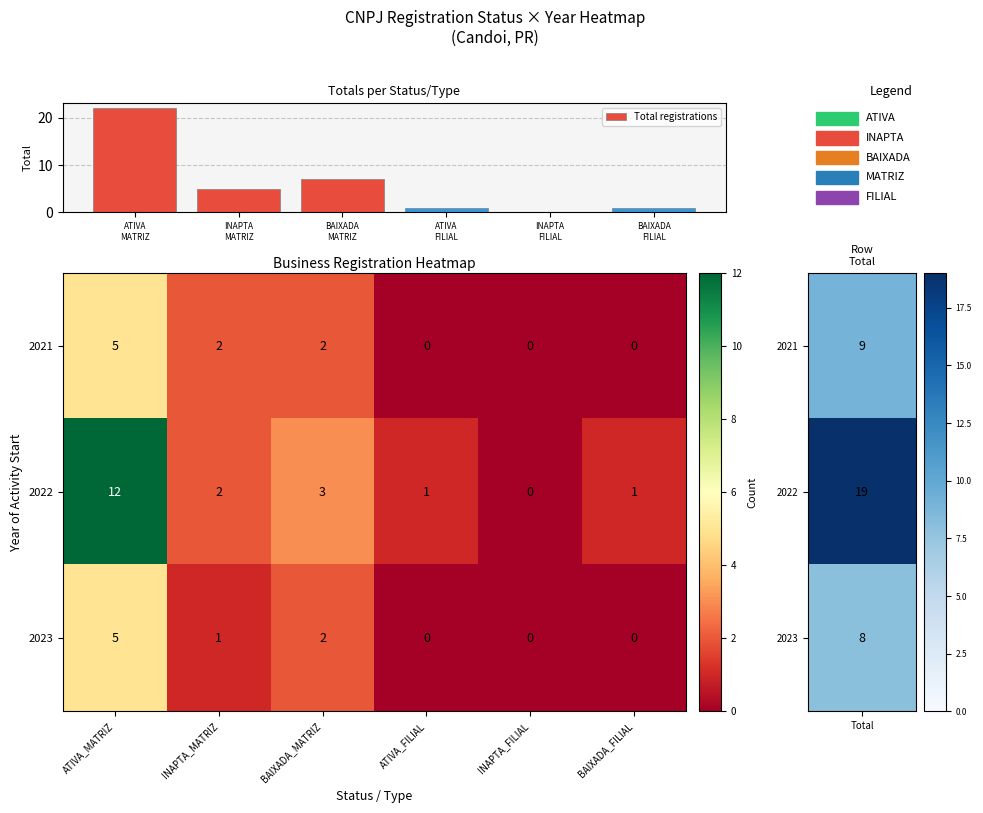

Reading left to right, list all the values displayed in this chart.

Total registrations: ATIVA
MATRIZ=22	INAPTA
MATRIZ=5	BAIXADA
MATRIZ=7	ATIVA
FILIAL=1	INAPTA
FILIAL=0	BAIXADA
FILIAL=1
2021: ATIVA_MATRIZ=5	INAPTA_MATRIZ=2	BAIXADA_MATRIZ=2	ATIVA_FILIAL=0	INAPTA_FILIAL=0	BAIXADA_FILIAL=0
2022: ATIVA_MATRIZ=12	INAPTA_MATRIZ=2	BAIXADA_MATRIZ=3	ATIVA_FILIAL=1	INAPTA_FILIAL=0	BAIXADA_FILIAL=1
2023: ATIVA_MATRIZ=5	INAPTA_MATRIZ=1	BAIXADA_MATRIZ=2	ATIVA_FILIAL=0	INAPTA_FILIAL=0	BAIXADA_FILIAL=0